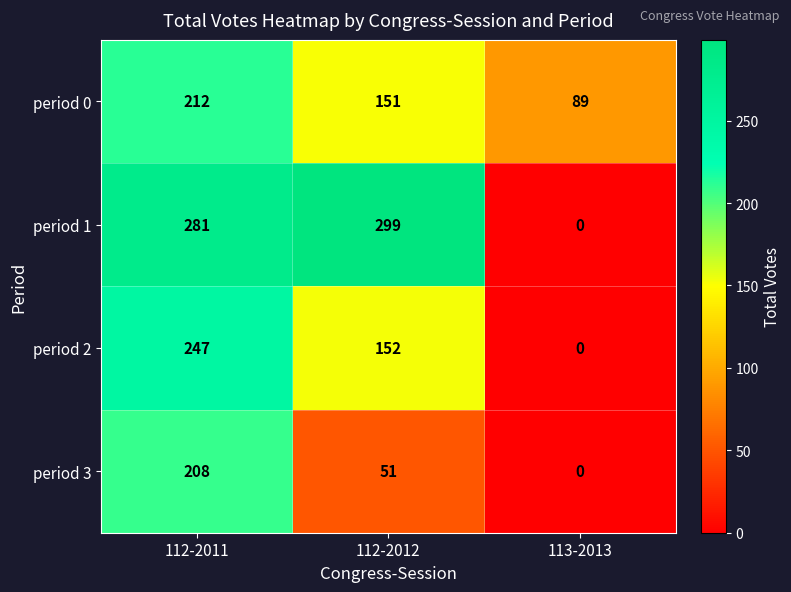

Which category has the lowest value across all series?

113-2013